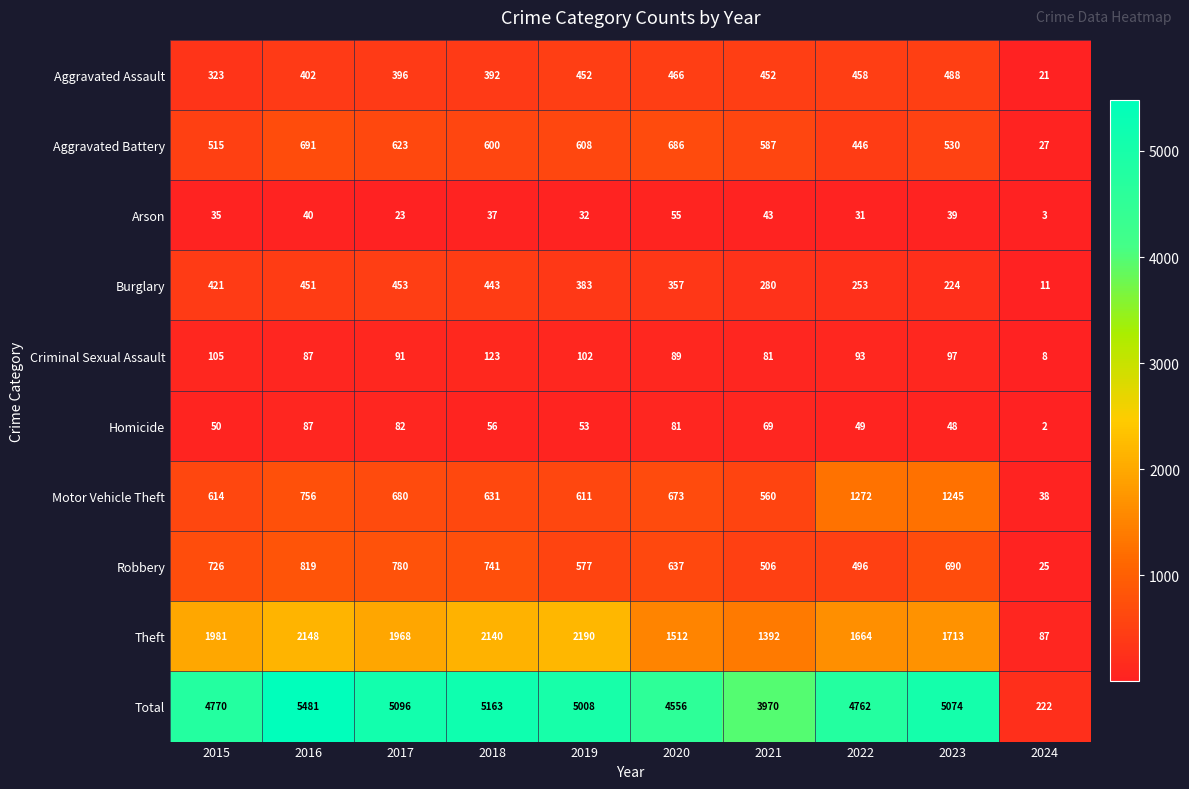

Is it true that Motor Vehicle Theft equals 611 at 2019?

True